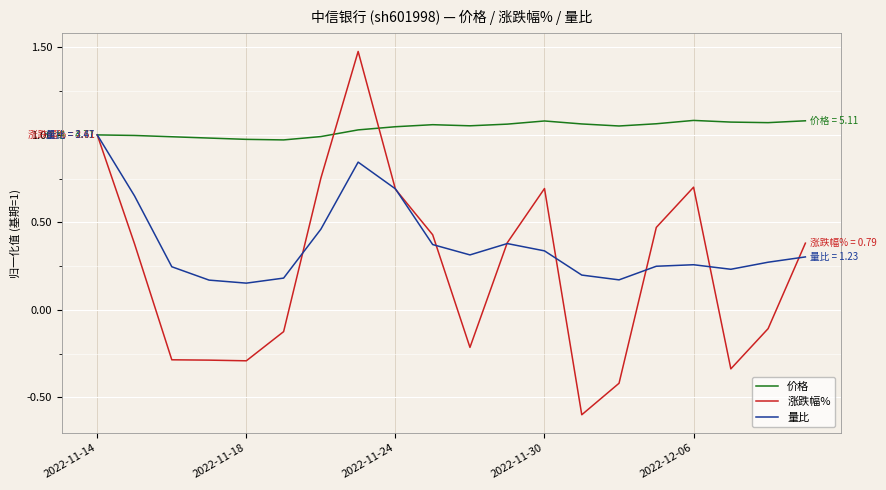

What is the smallest value displayed?

-0.6